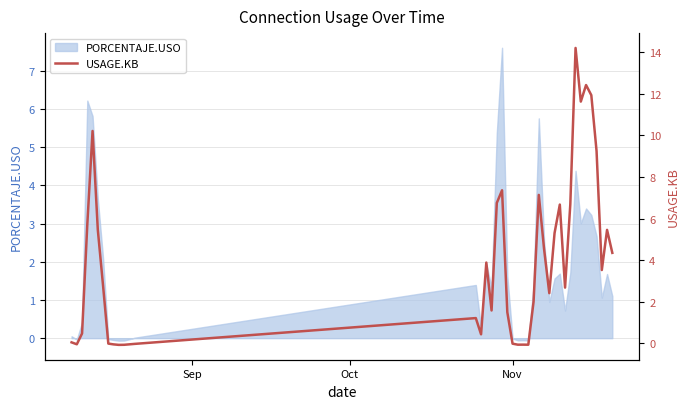

What is the highest value of the PORCENTAJE.USO series?

7.6